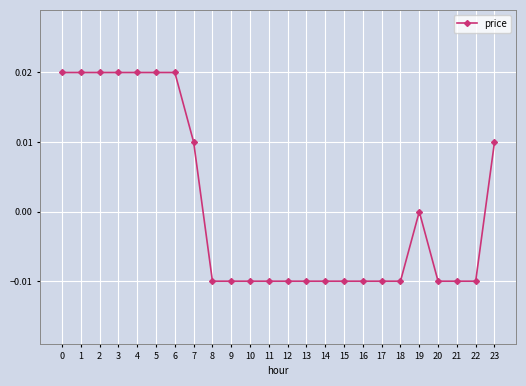

Does the chart have visible grid lines?

Yes